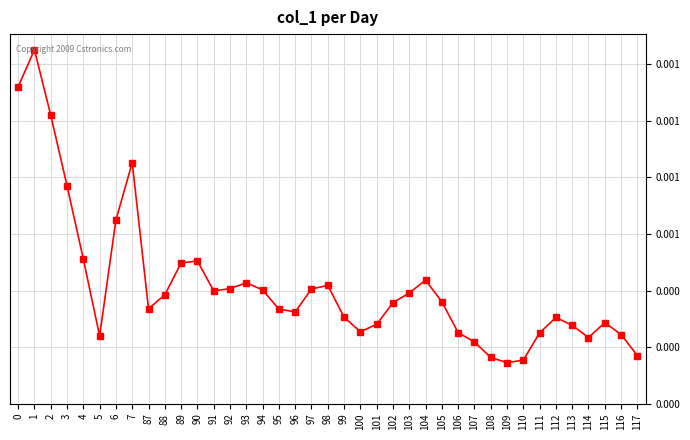

Rank the categories by value from highest to lowest.

1, 0, 2, 7, 3, 6, 4, 90, 89, 104, 93, 98, 92, 97, 94, 91, 103, 88, 105, 102, 87, 95, 96, 99, 112, 115, 101, 113, 100, 106, 111, 116, 5, 114, 107, 117, 108, 110, 109